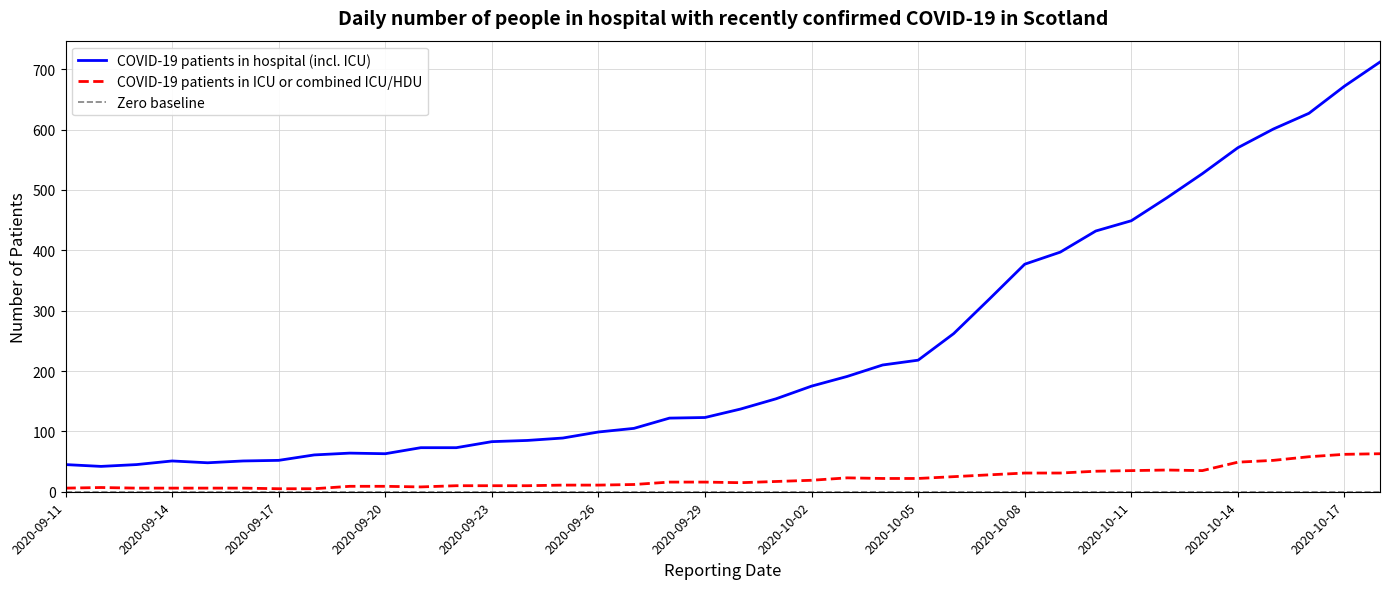

What is the spread (max minus min) of values at 2020-10-02?

156